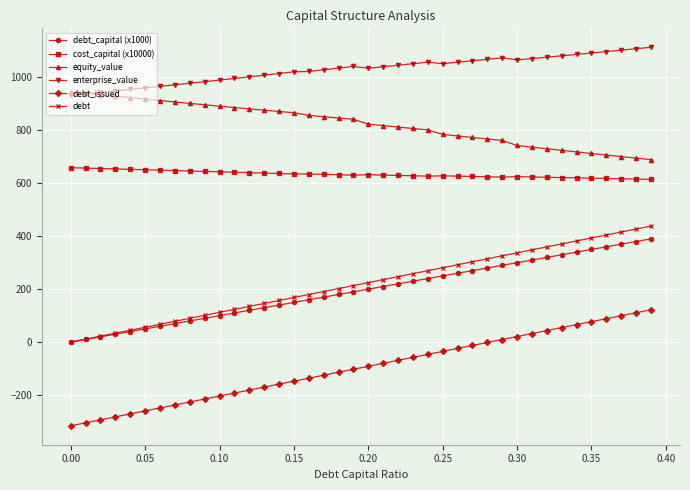

True or false: enterprise_value and debt_capital (x1000) intersect in this chart.

False